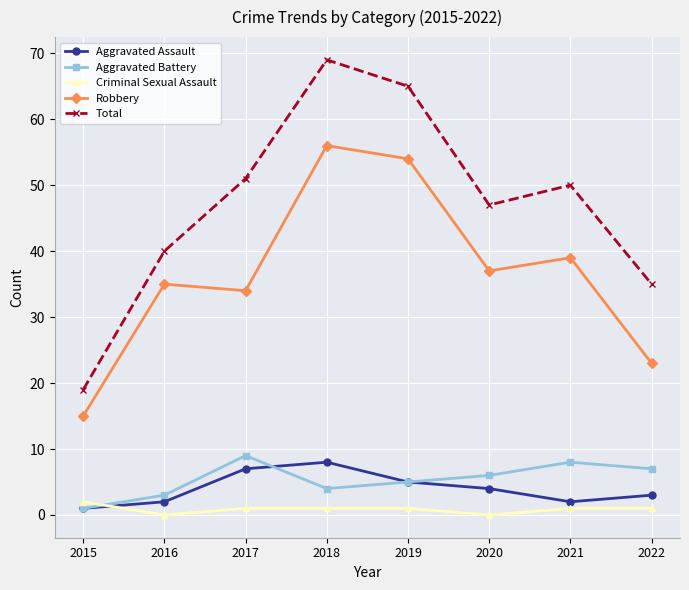

At which category is the sum across all series the highest?

2018